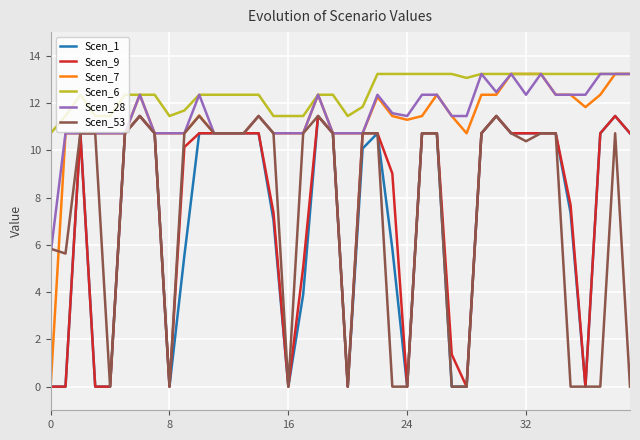

Does the chart have visible grid lines?

Yes